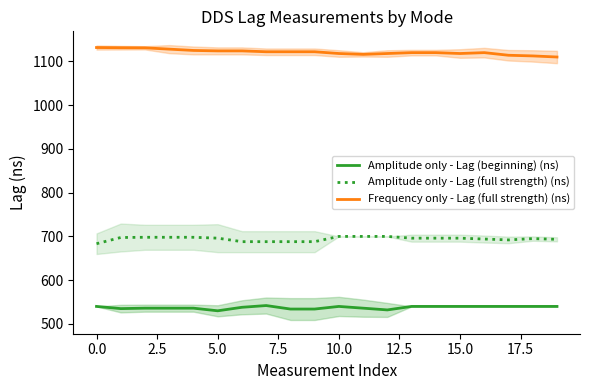

True or false: Amplitude only - Lag (full strength) (ns) and Amplitude only - Lag (beginning) (ns) intersect in this chart.

False